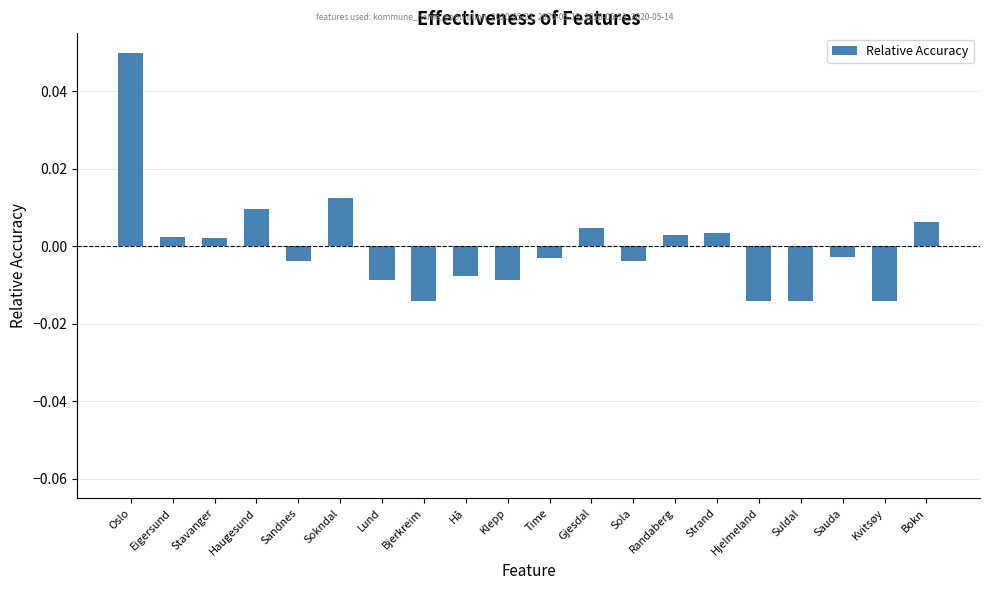

How many categories are shown in the chart?

20